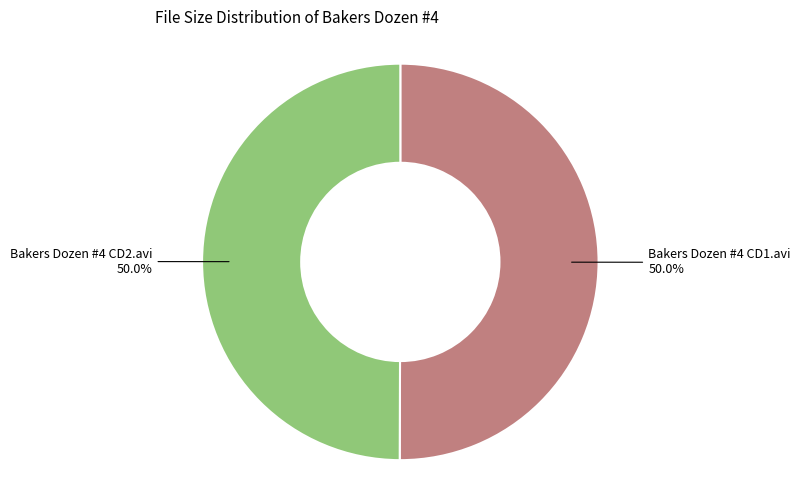

To the nearest percent, what is the average slice percentage?

50%